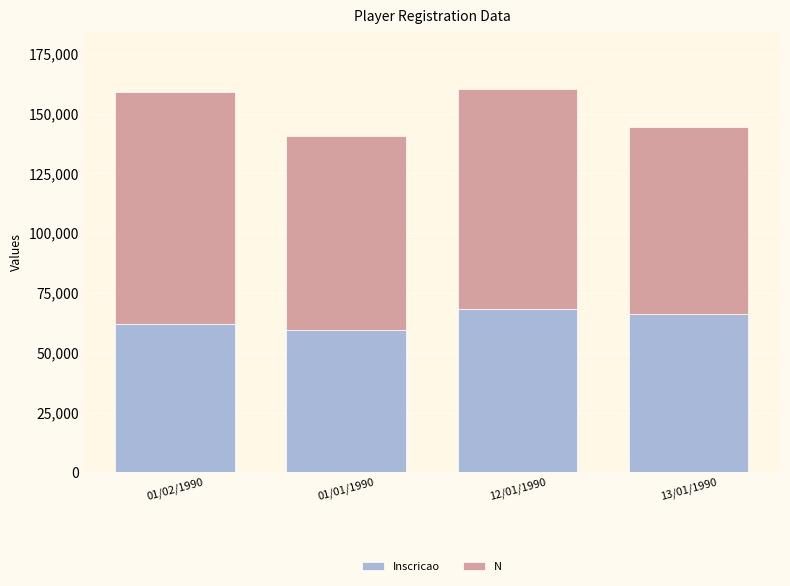

What is the total value across all series at 12/01/1990?

160064